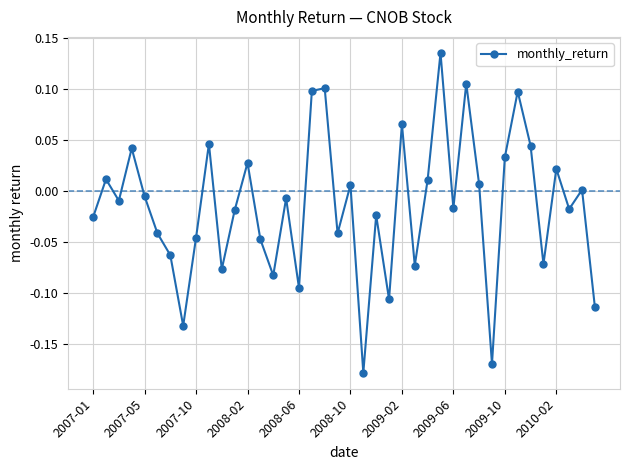

How many interior local valleys (lower than both neighbors) does the data have?

13